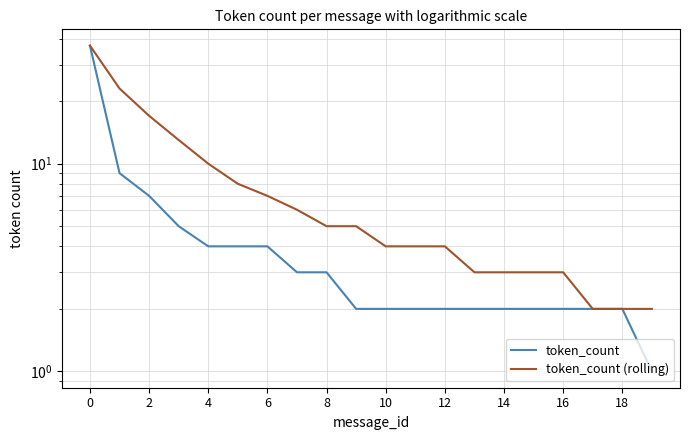

What is the highest value of the token_count series?

37